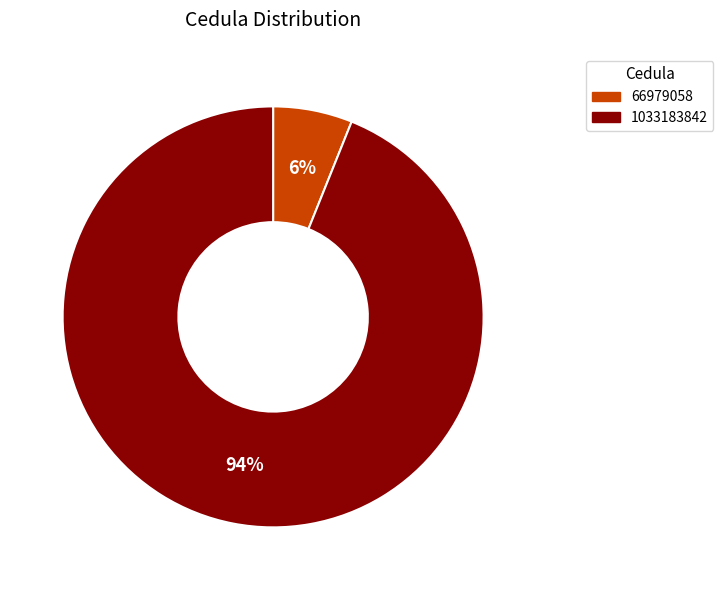

How many segments does this pie chart have?

2